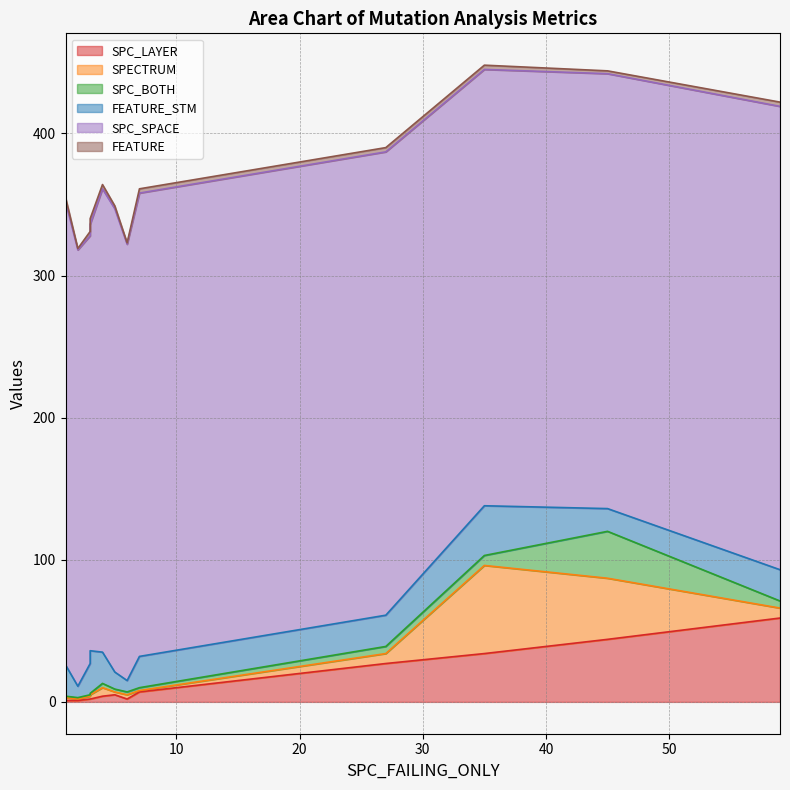

True or false: SPC_LAYER has more than 1 points higher than both neighbors.

True